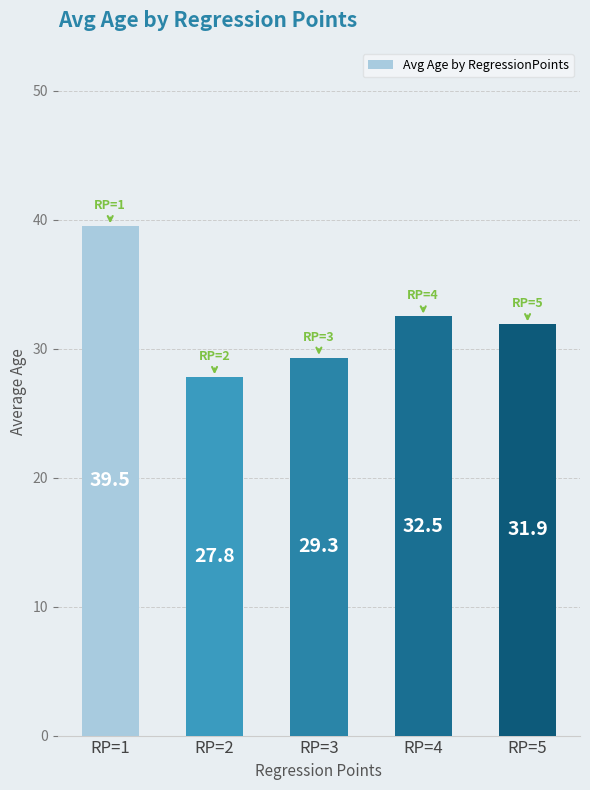

The value at RP=1 is 39.5. True or false?

True